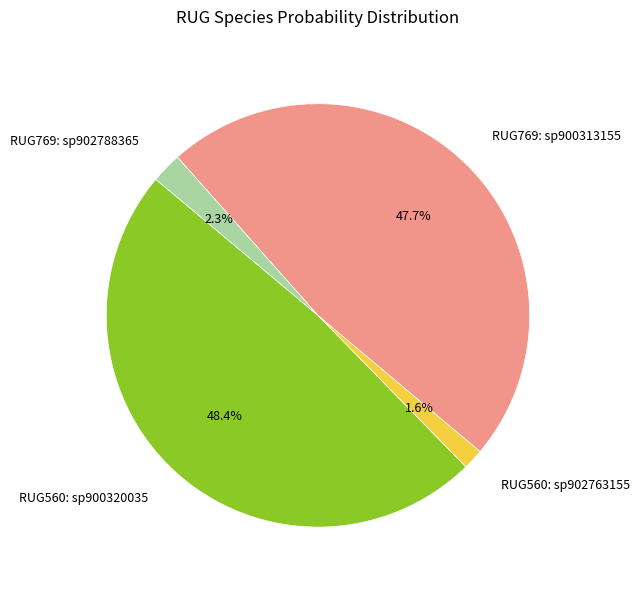

How much of the chart is everything except RUG769: sp900313155?

52.3%